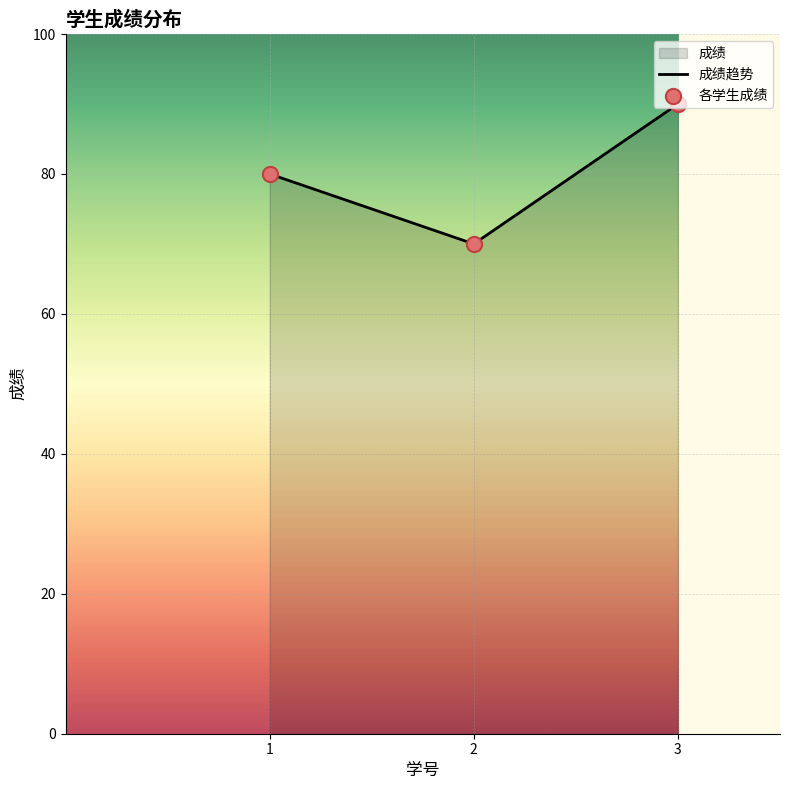

Which series reaches the maximum Y coordinate?

成绩趋势